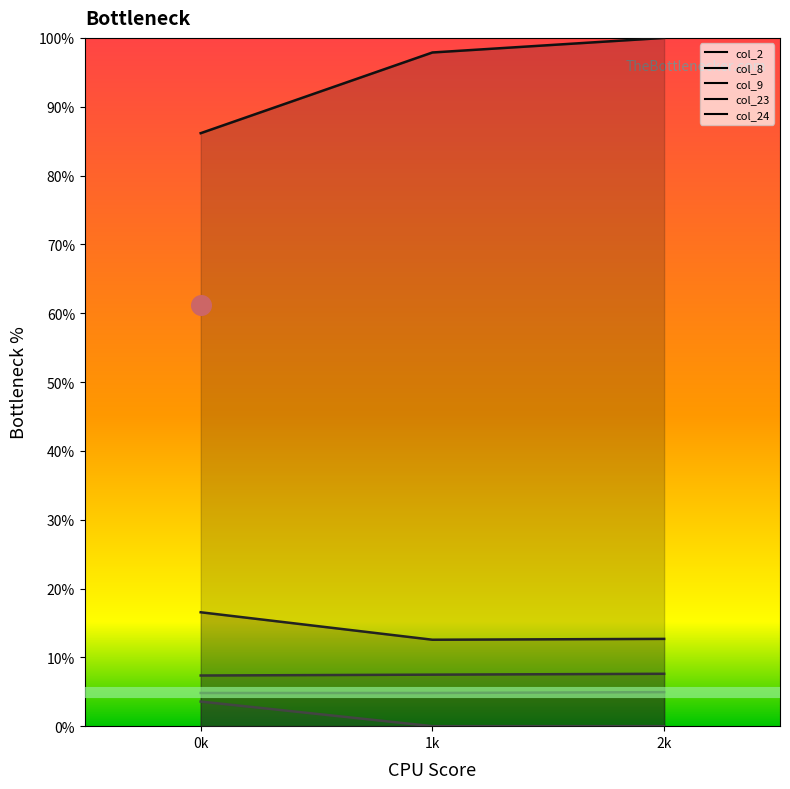

Which series reaches the maximum Y coordinate?

col_23 line